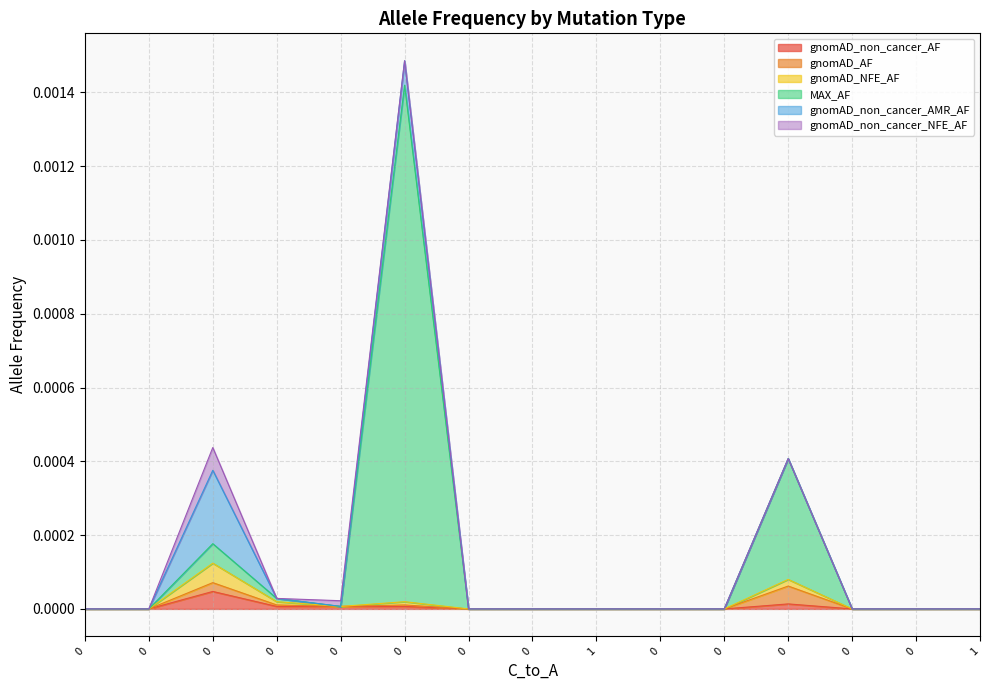

Does the chart display data point markers on the line(s)?

No